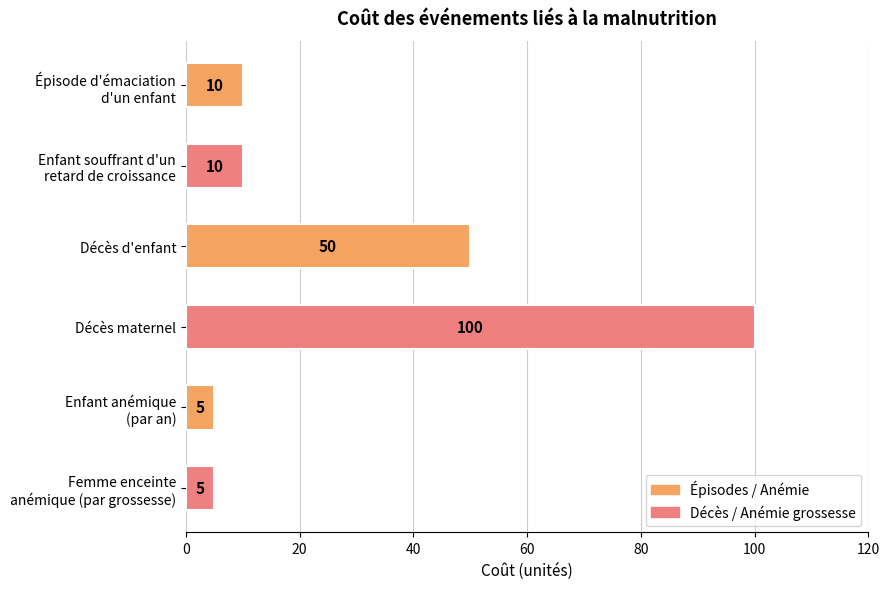

At which label is the value closest to 52?

Décès d'enfant